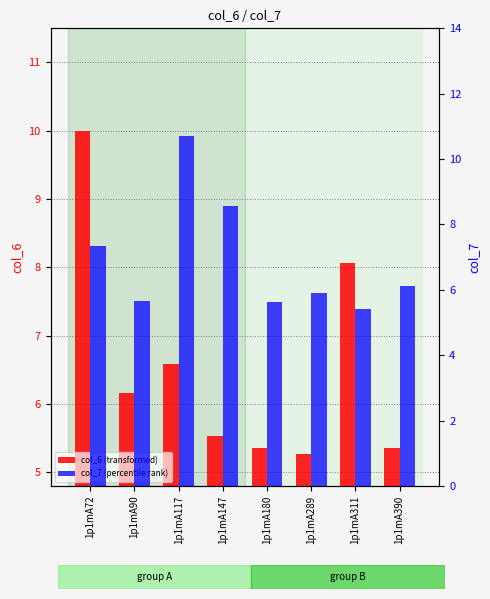

Rank the series by their maximum value, from highest to lowest.

col_7, col_6